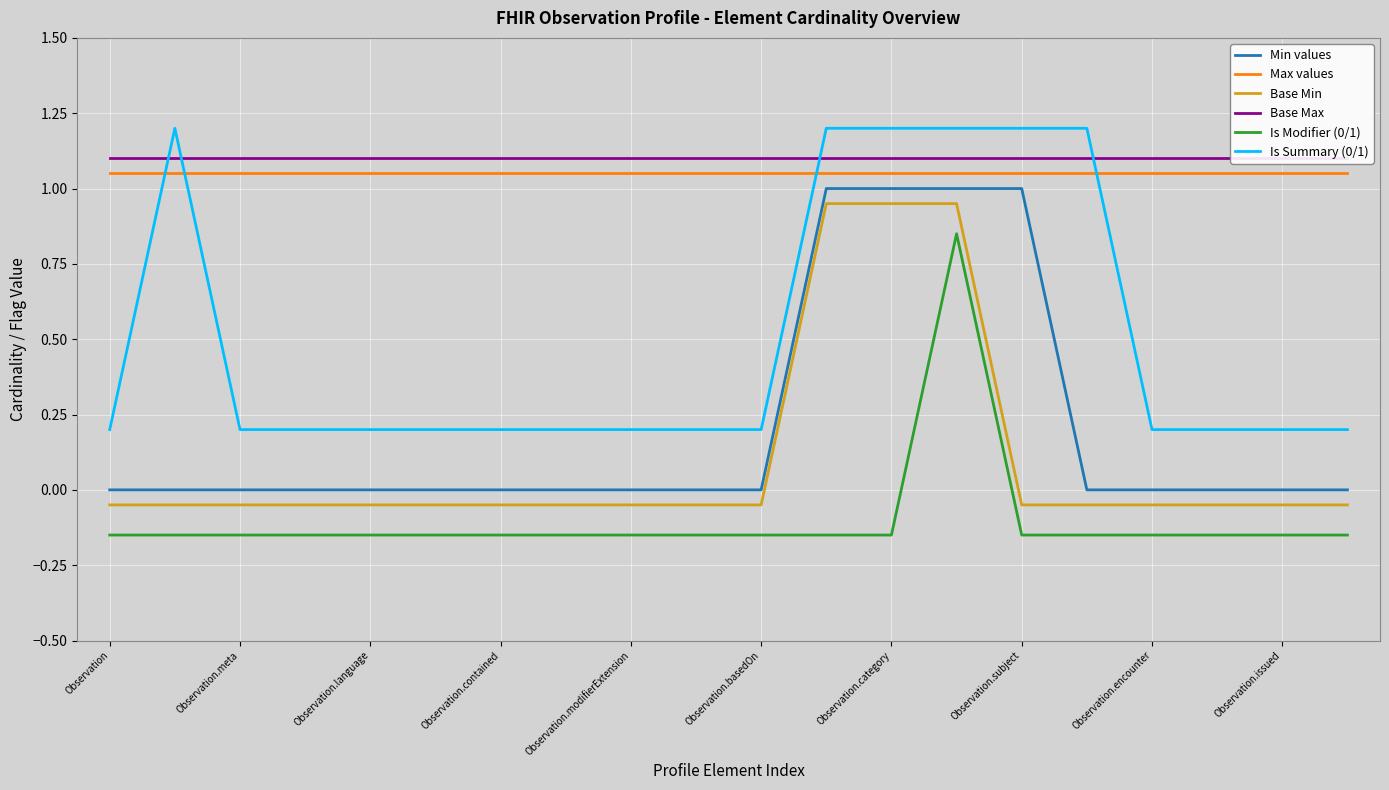

True or false: Min values and Is Summary (0/1) cross at least once.

False